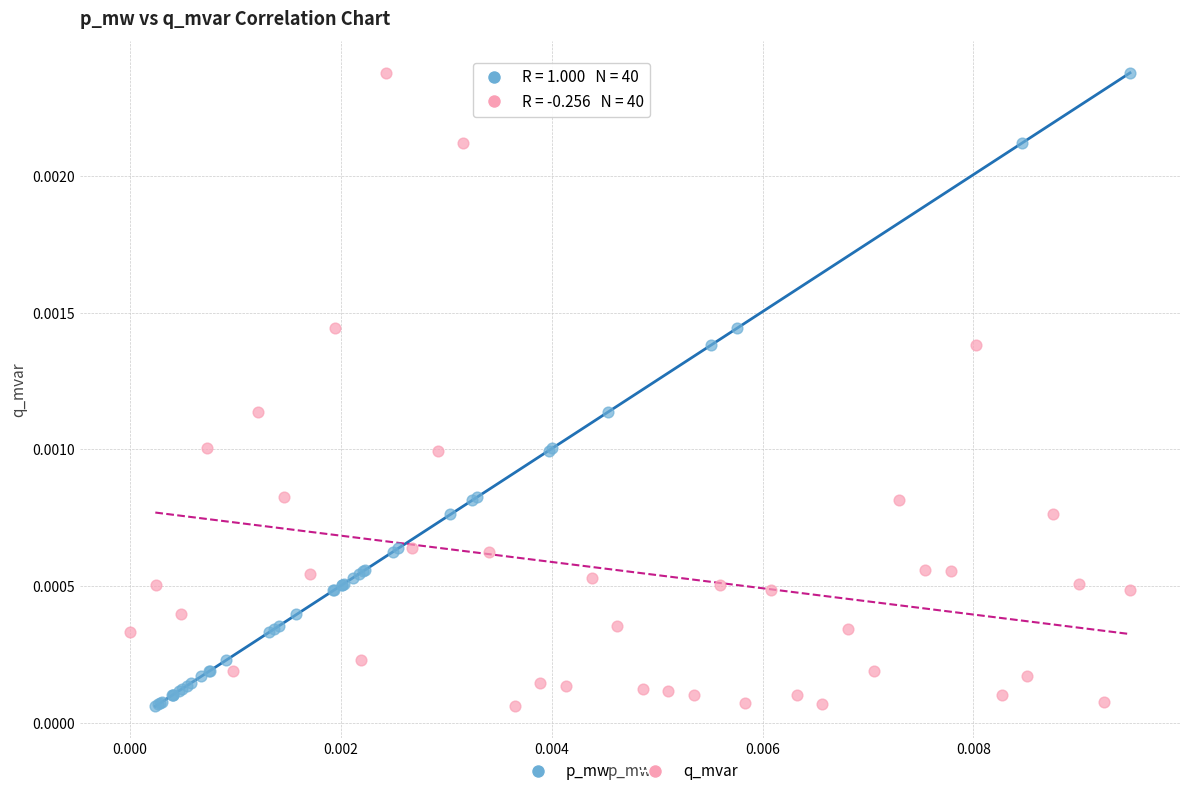

What are all the series names shown in the legend?

p_mw, q_mvar